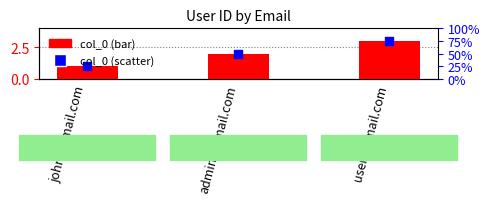

Which series reaches the minimum Y coordinate?

col_0